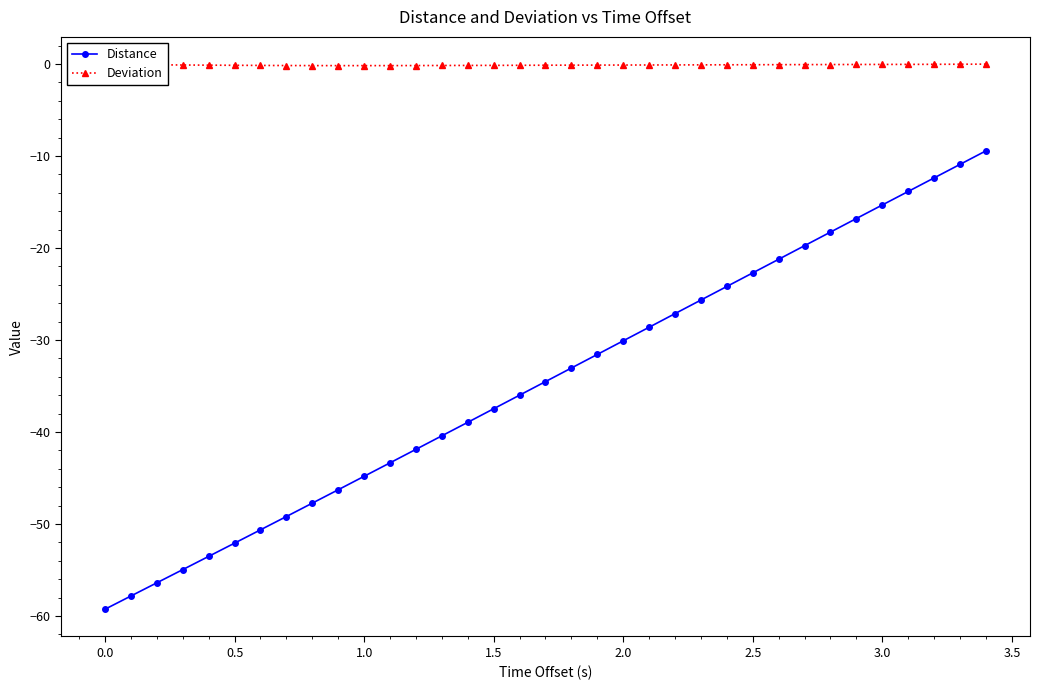

Which series has the largest total across all categories?

Deviation